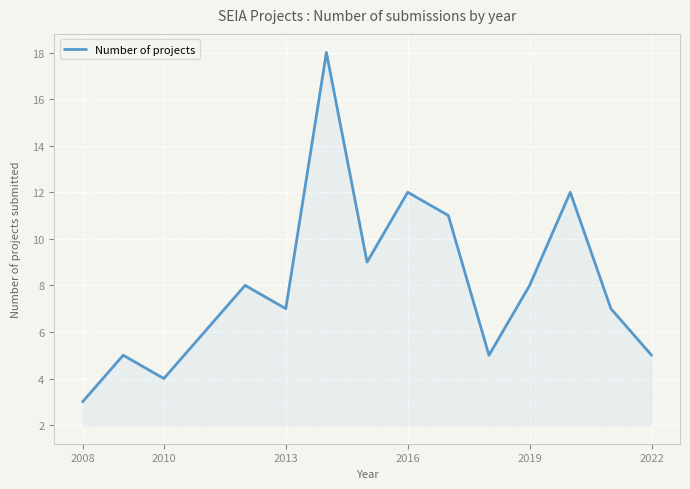

What is the minimum value shown in the chart?

3